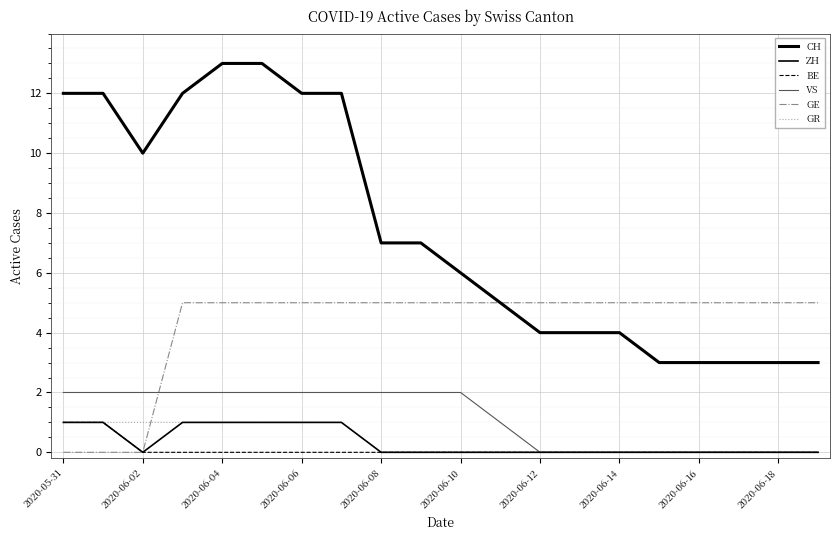

Which label corresponds to the smallest value in the chart?

2020-06-02